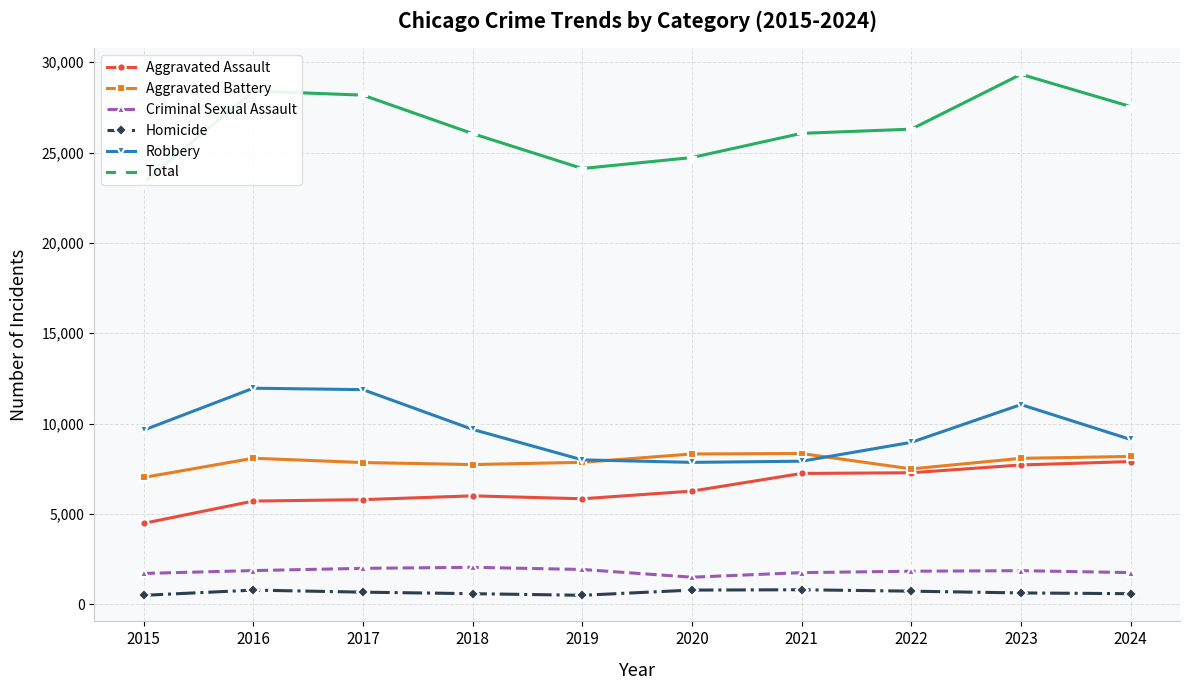

At which label does Robbery reach its peak?

2016